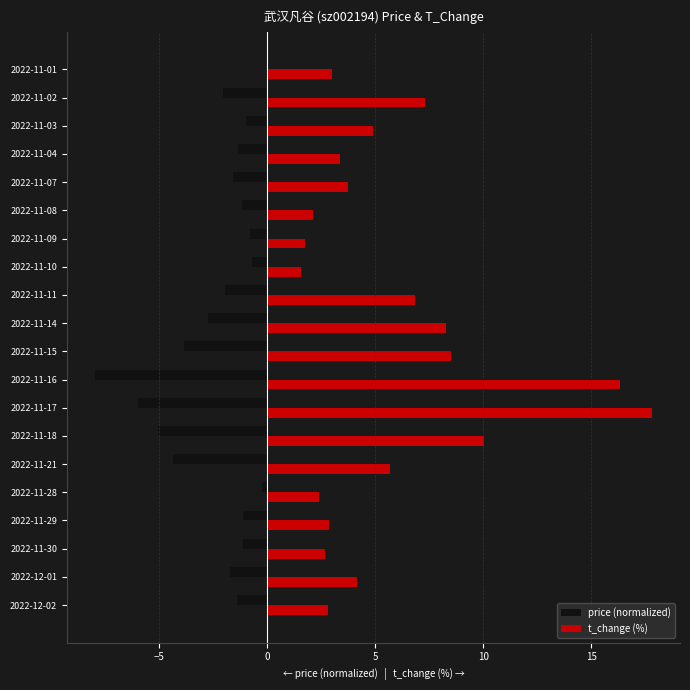

What is the highest value of the t_change (%) series?

17.8